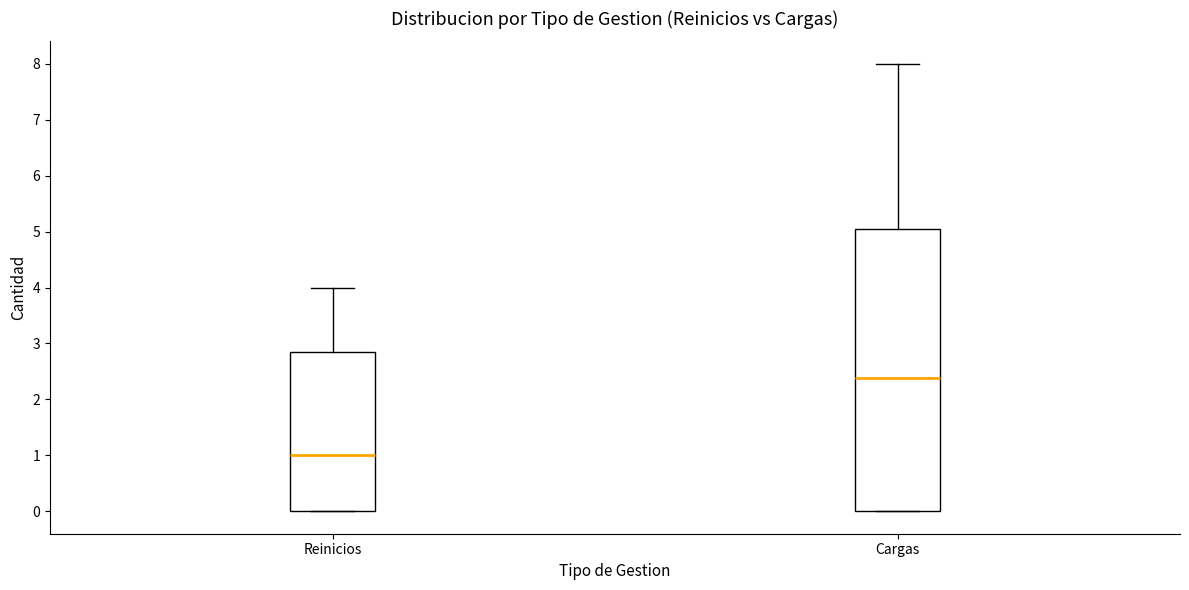

Reading left to right, transcribe this box plot: for each box, give where its median line is, the range the box spans, and where its two whiskers end, as read against the y-axis. The values are not printed on the chart, so give them approximately, as read against the axis.

Reinicios: median 1.0, box 0.0 to 2.9, whiskers 0.0 to 4.0
Cargas: median 2.4, box 0.0 to 5.0, whiskers 0.0 to 8.0